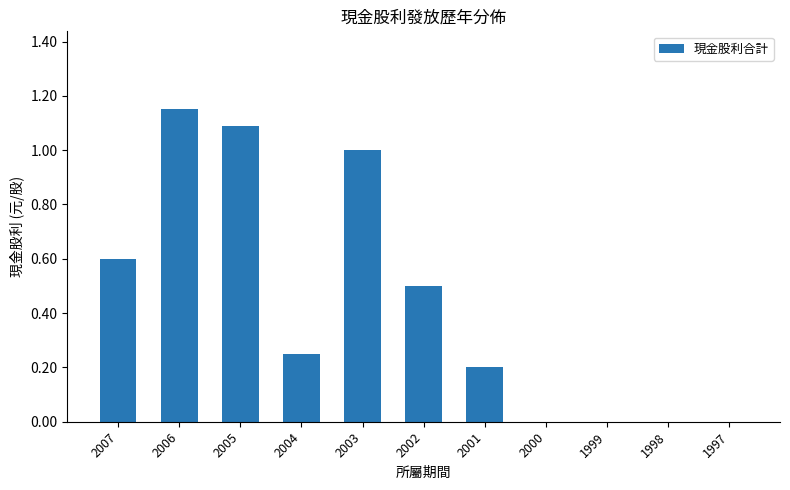

True or false: the data shows 0.0 at 2000.

True